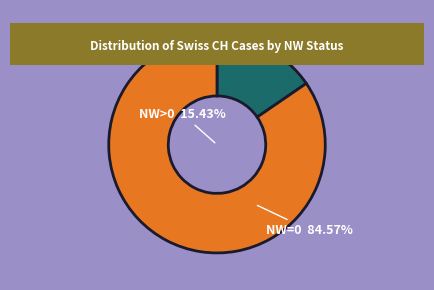

True or false: SO accounts for 7% of the total.

False